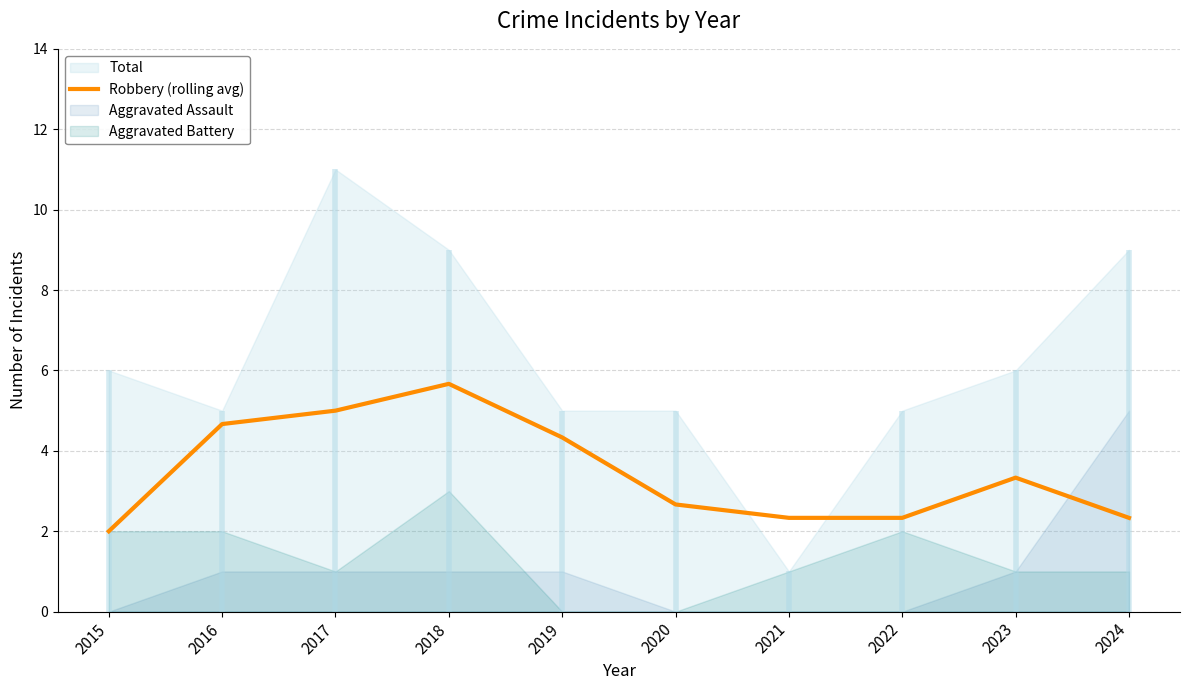

Rank the categories by value from highest to lowest.

2018, 2017, 2016, 2019, 2023, 2020, 2021, 2022, 2024, 2015